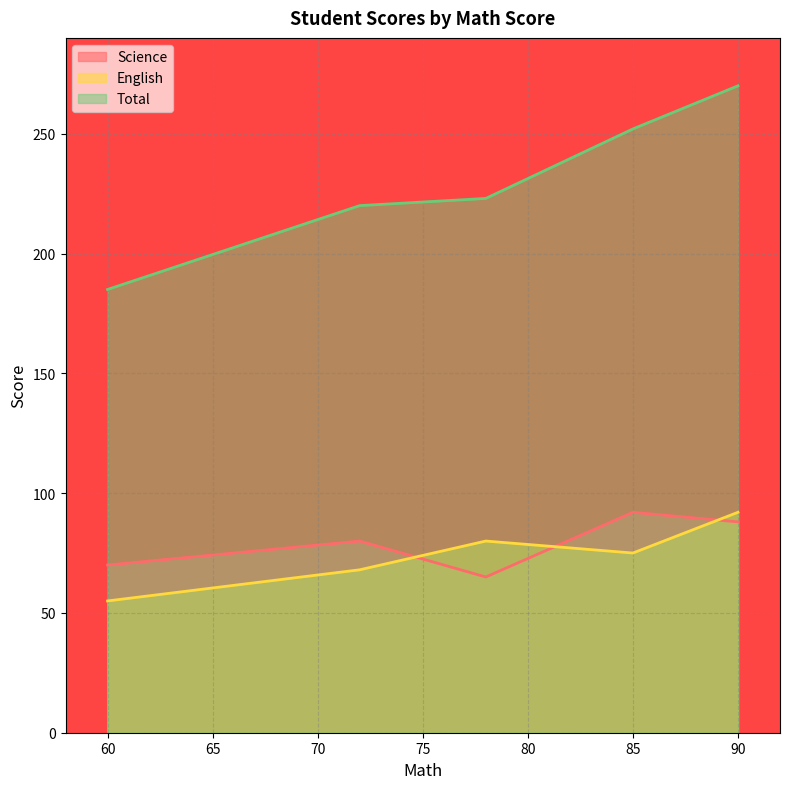

What are all the series names shown in the legend?

Science, English, Total